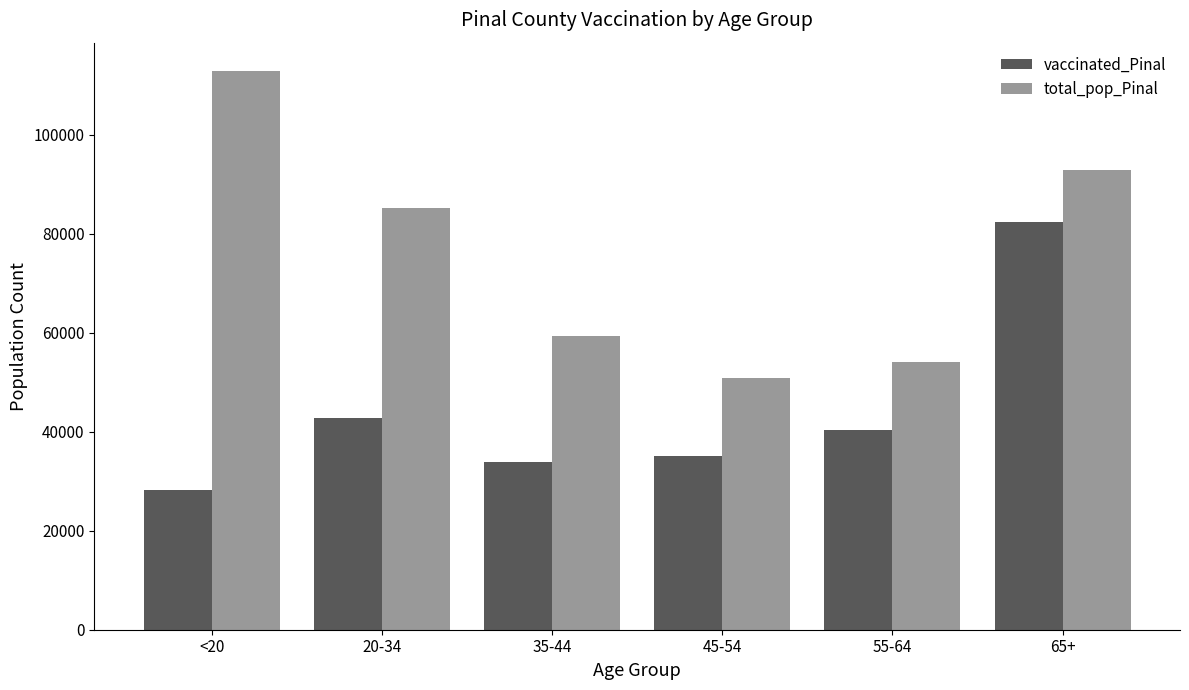

Reading left to right, list all the values displayed in this chart.

vaccinated_Pinal: 28153	42861	33922	35098	40383	82414
total_pop_Pinal: 112918	85238	59354	50883	54043	92774